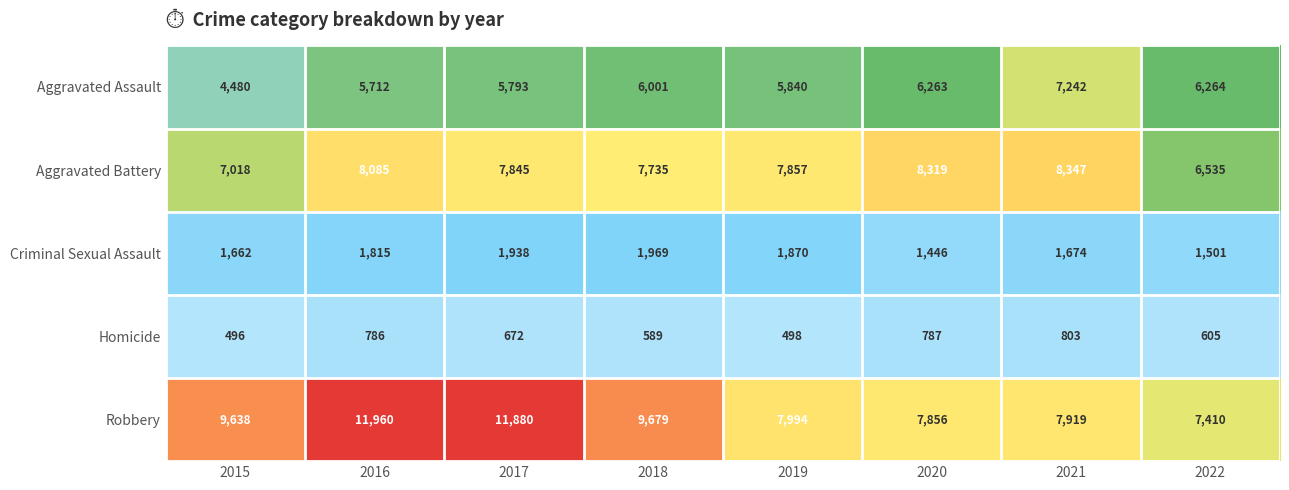

What is the total value across all series at 2018?

25973